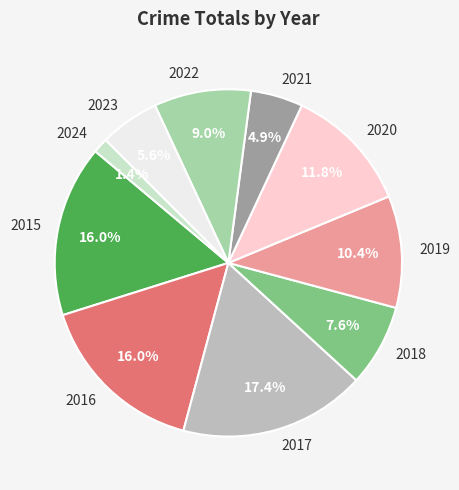

Does any single category account for the majority?

No